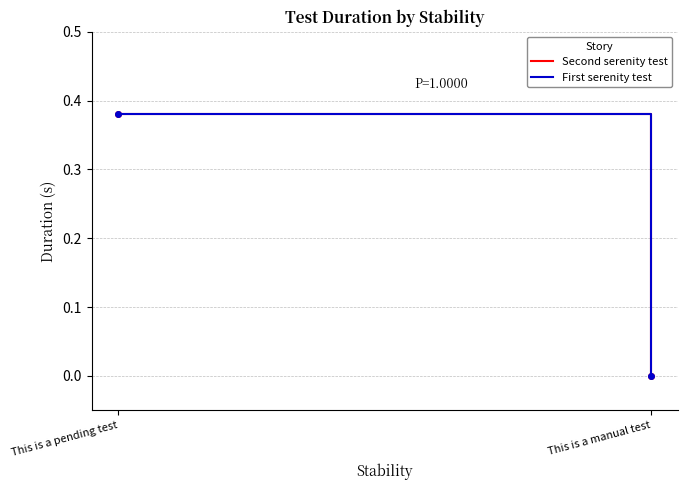

Rank the series by their maximum value, from highest to lowest.

Second serenity test, First serenity test